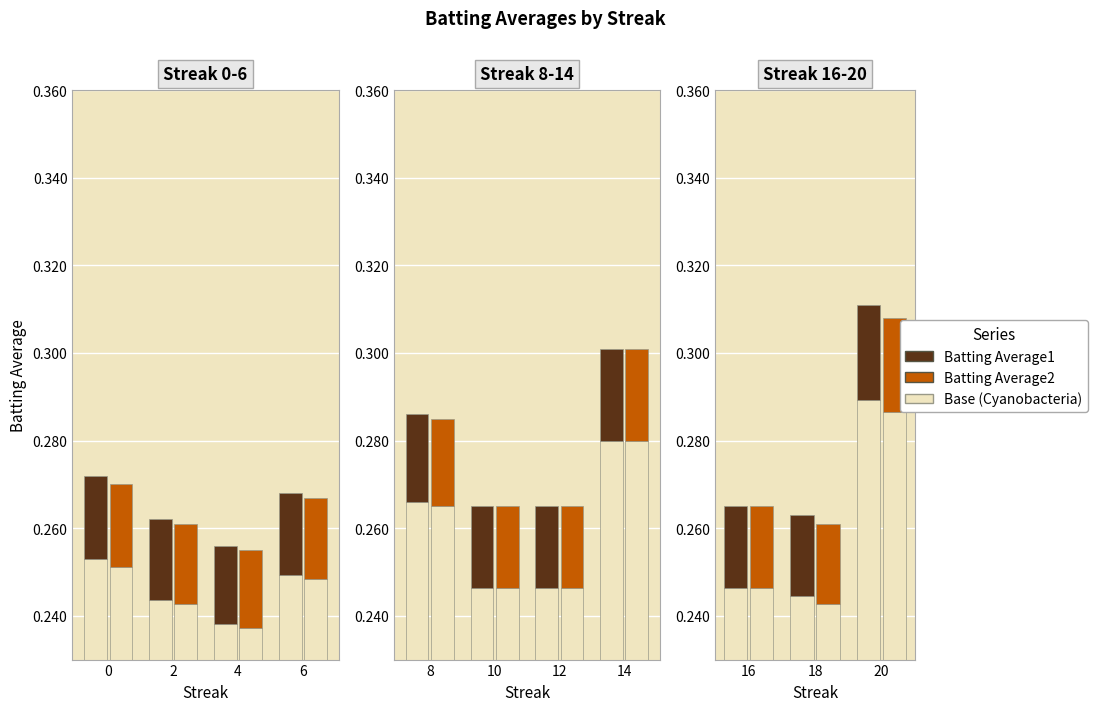

List the series in order of their overall mean, highest first.

Batting Average1, Batting Average2